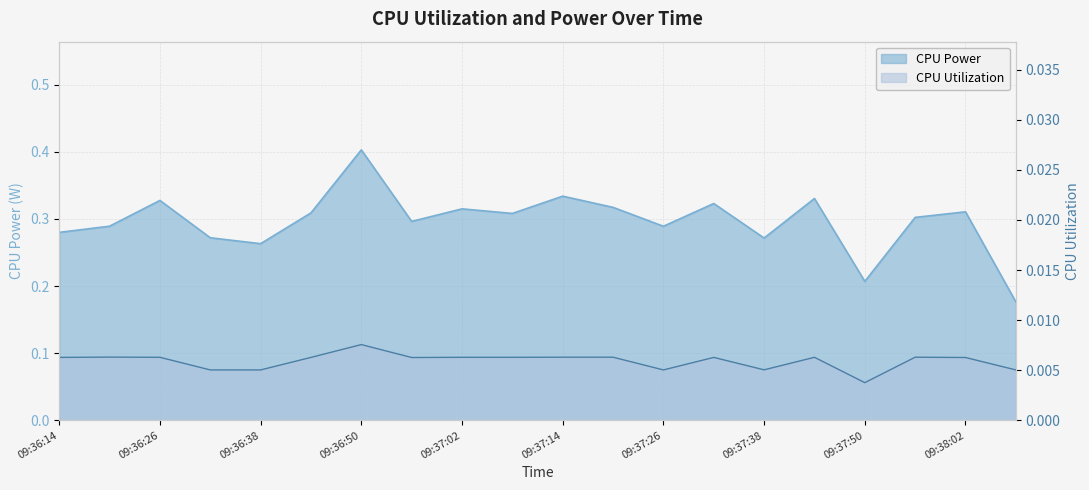

List the series in order of their peak value, highest first.

CPU Power, CPU Utilization